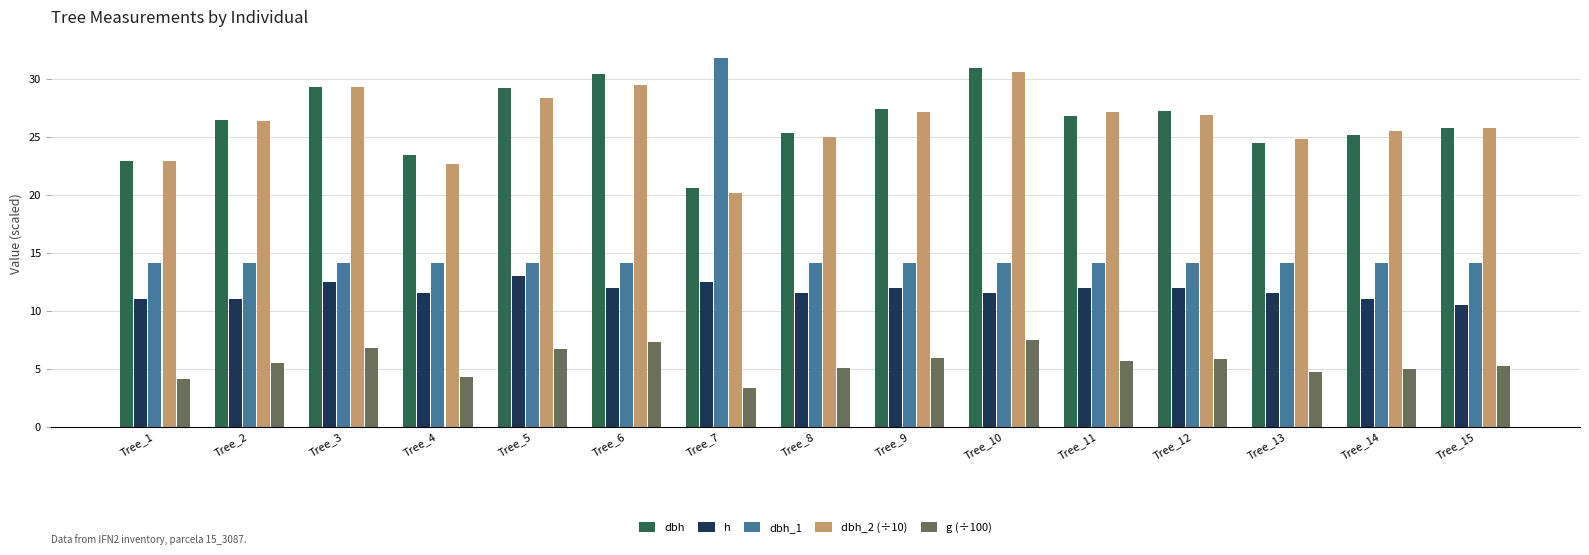

How many bars are there in each group?

5